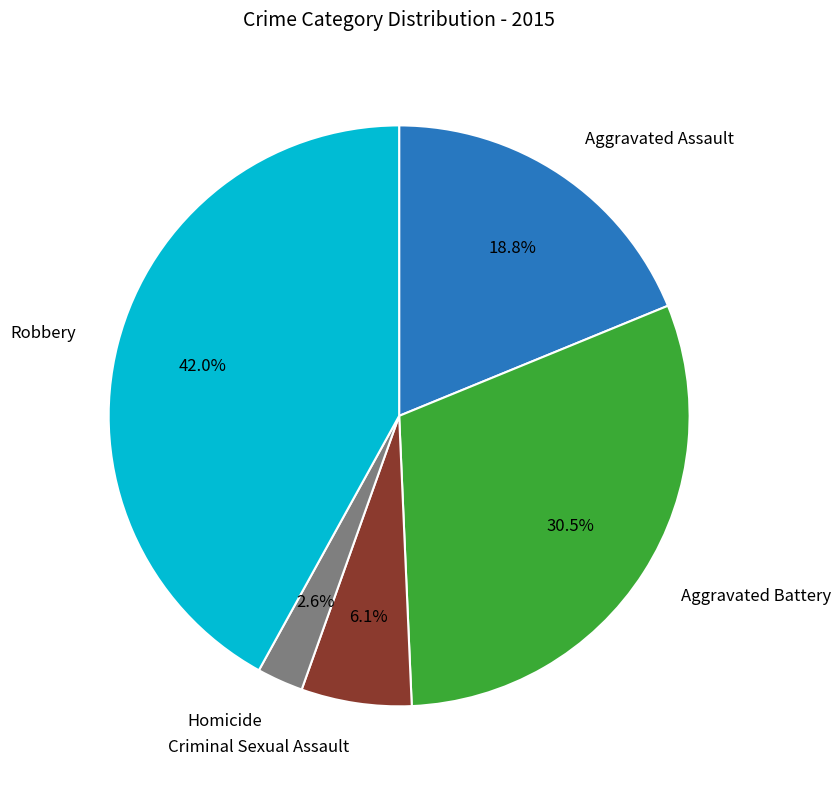

Count the number of slices in the pie.

5